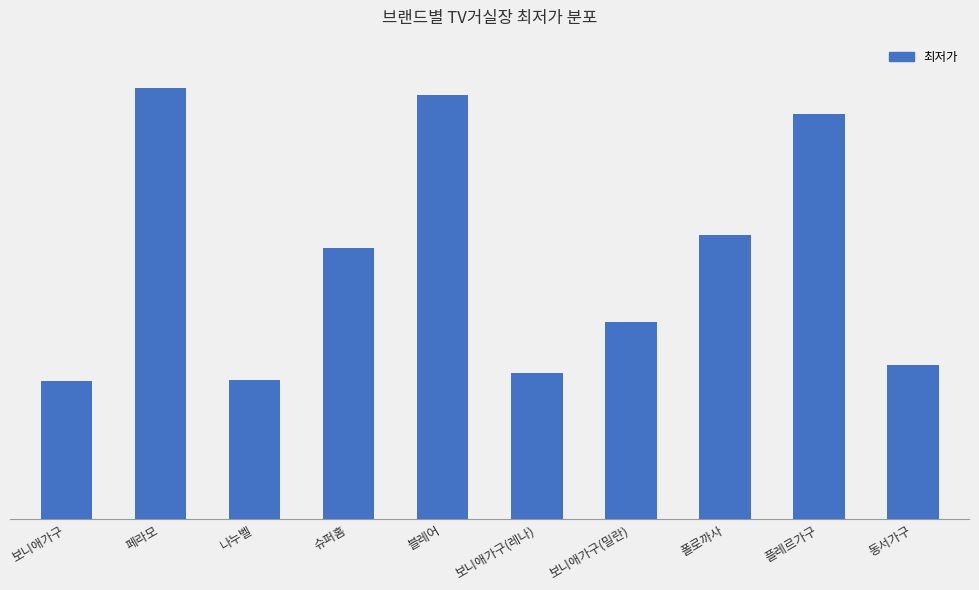

What is the ratio of the value at 보니애가구(밀란) to the value at 나누벨?

1.4